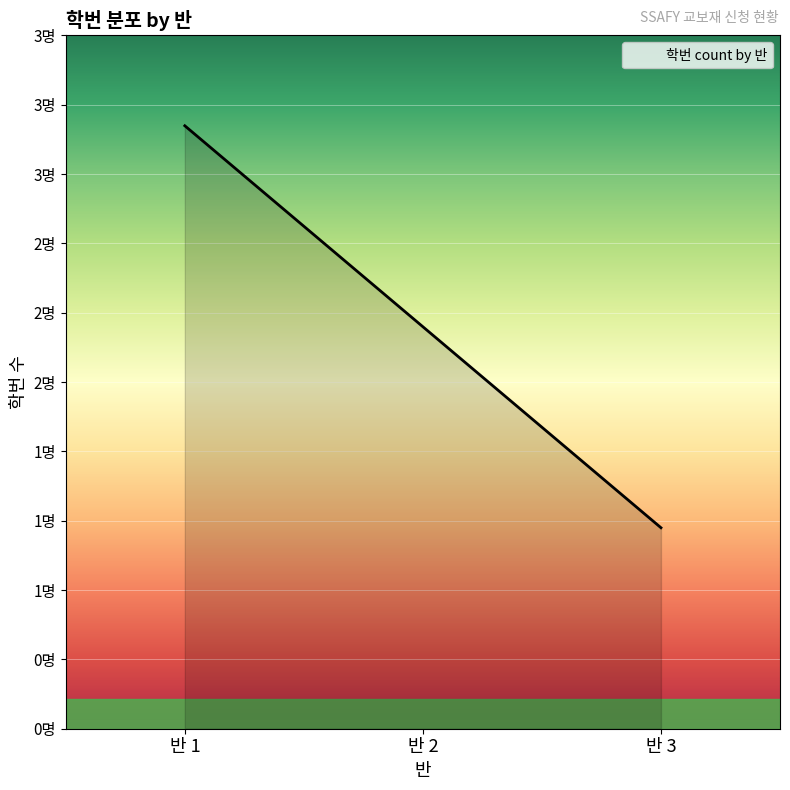

Rank the categories by value from highest to lowest.

반 1, 반 2, 반 3